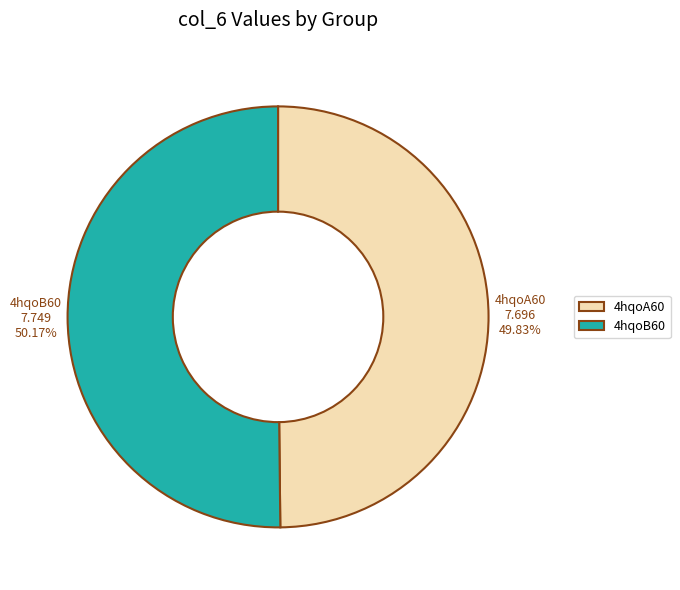

What percentage is the 4hqoA60 slice, to the nearest percent?

50%